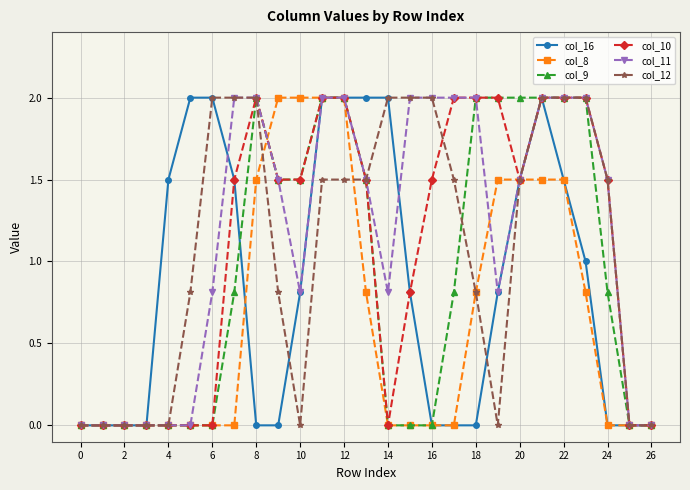

What is the value of the col_10 point at the 16th from the left?

0.8